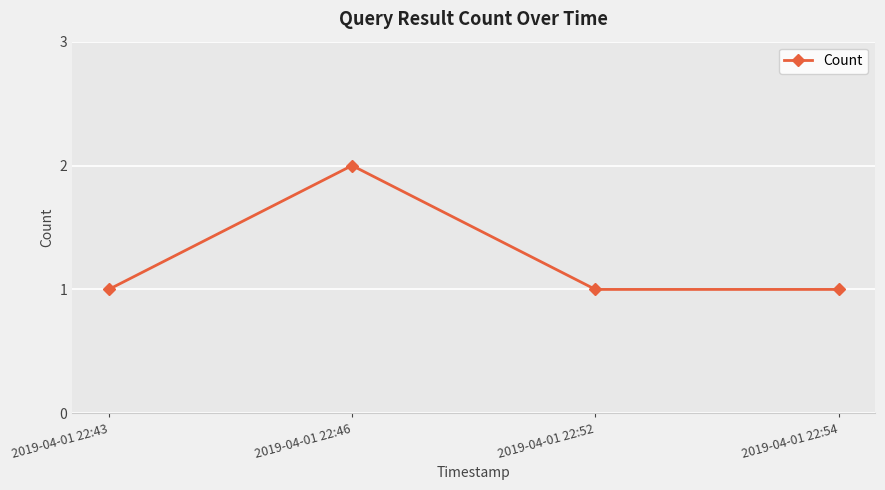

The chart shows a value of 2 at 2019-04-01 22:46. True or false?

True